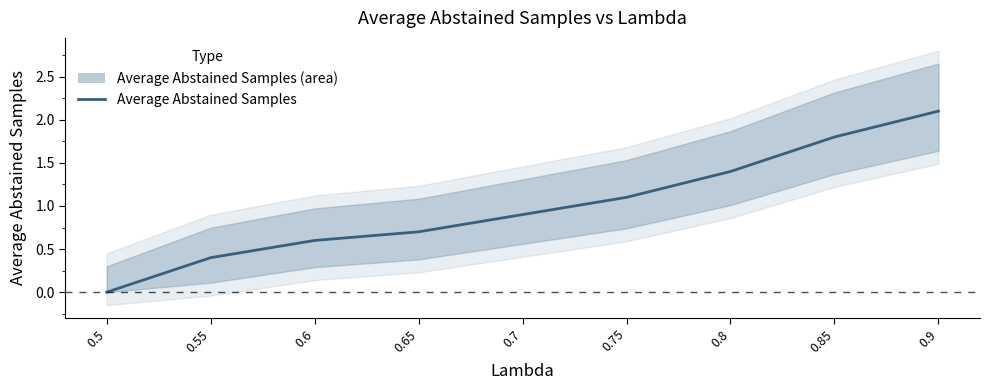

Read the value at 0.6.

0.6